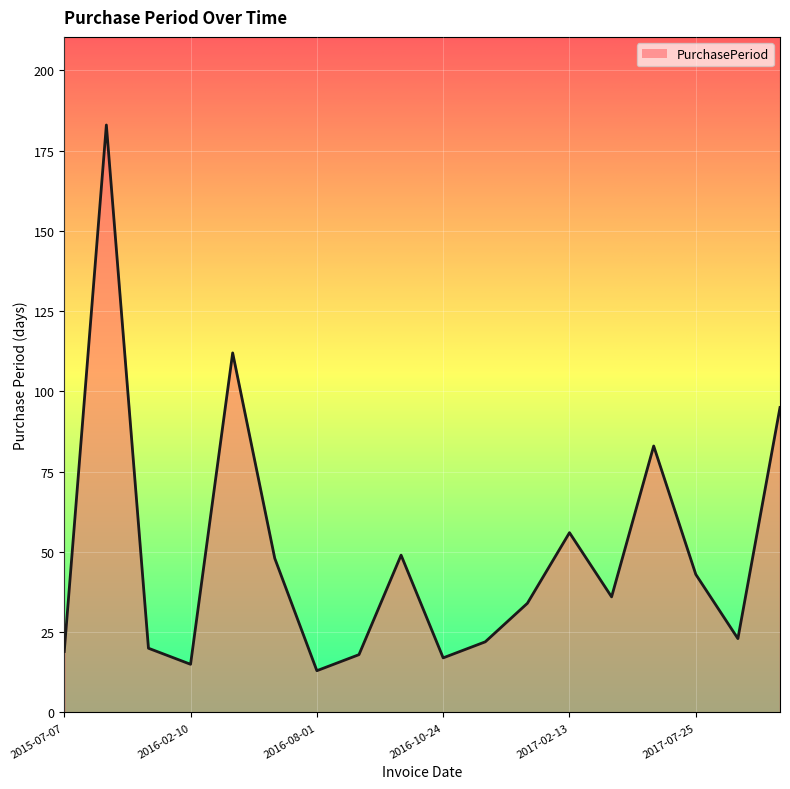

What is the greatest value displayed?

183